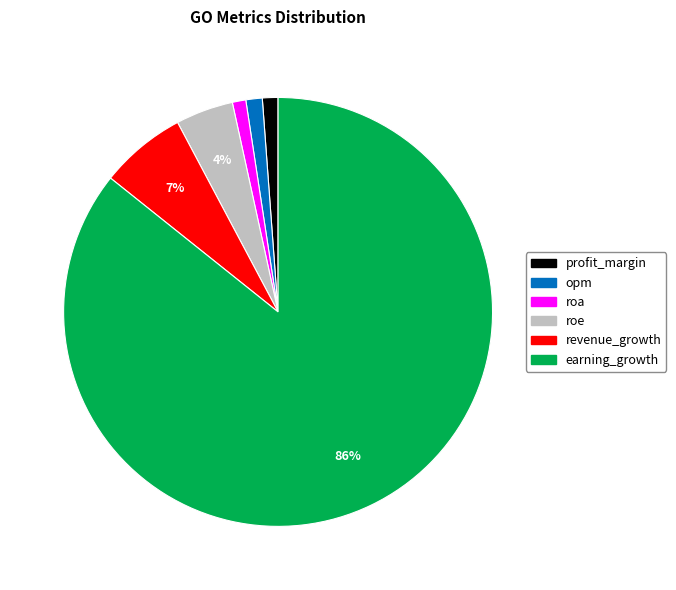

Which slice is the largest?

earning_growth